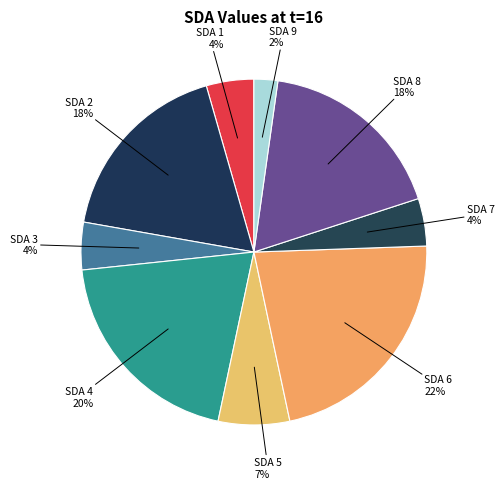

Which has a higher value, SDA 7 or SDA 4?

SDA 4